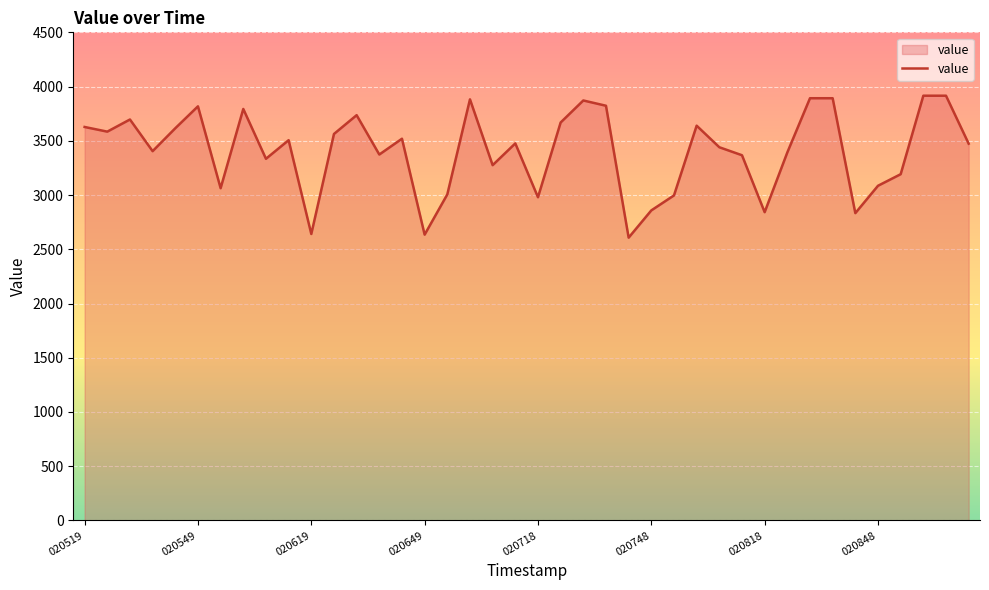

What is the difference between the maximum and minimum values?

1308.6